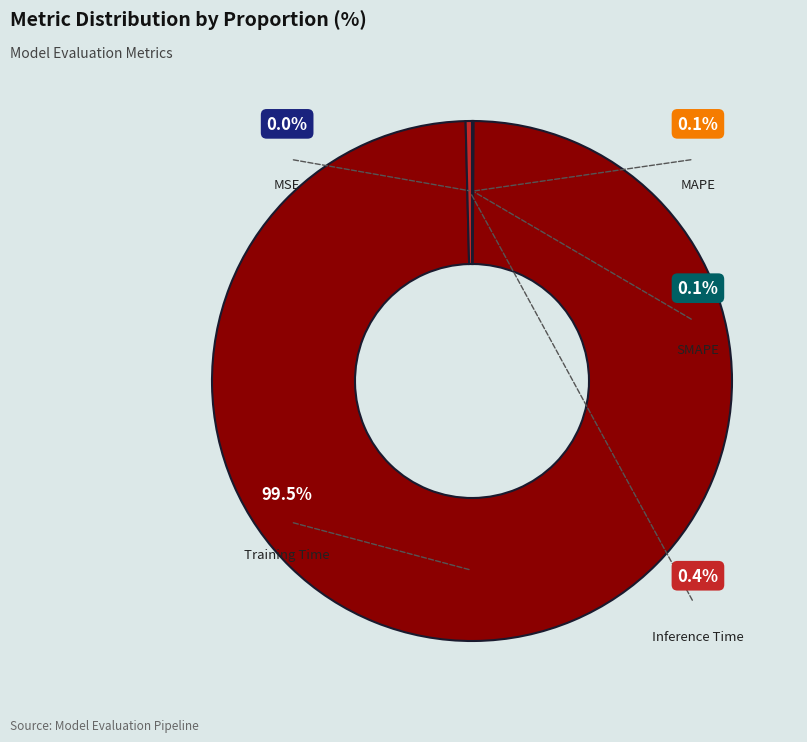

To the nearest percent, what is the average slice percentage?

20%